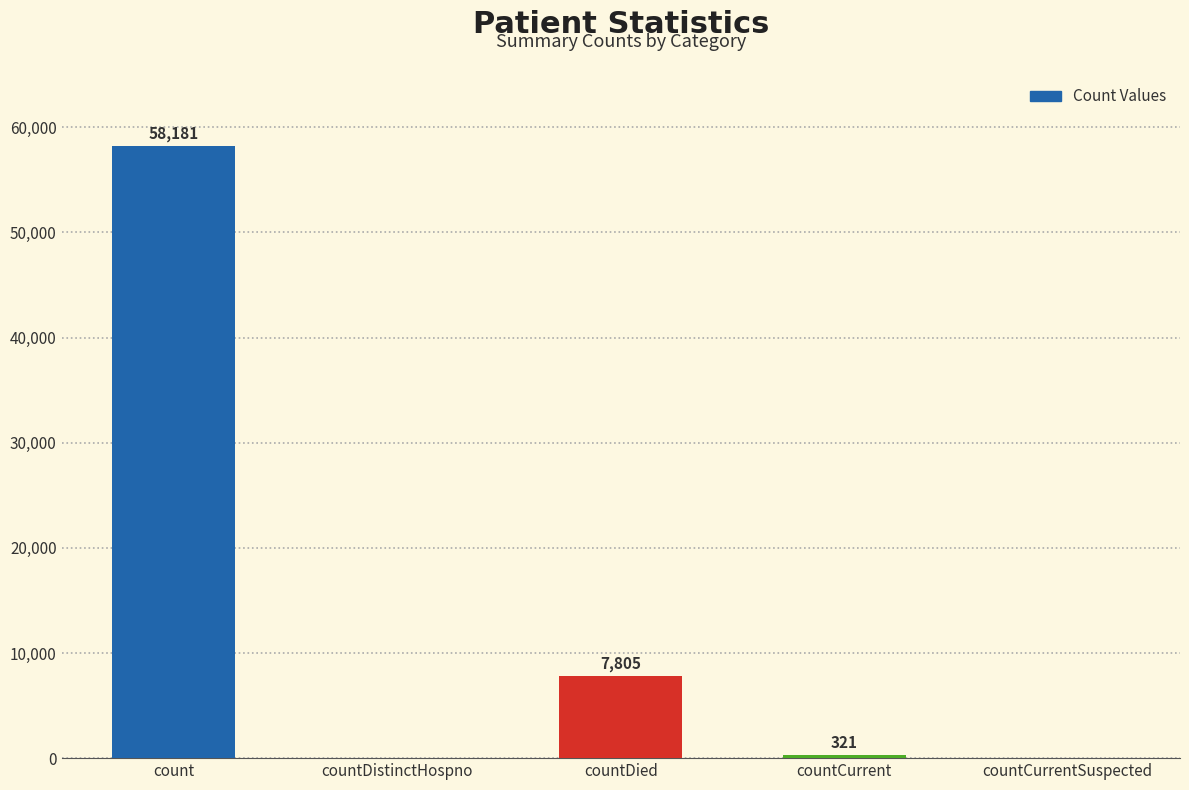

What is the maximum value shown in the chart?

58181